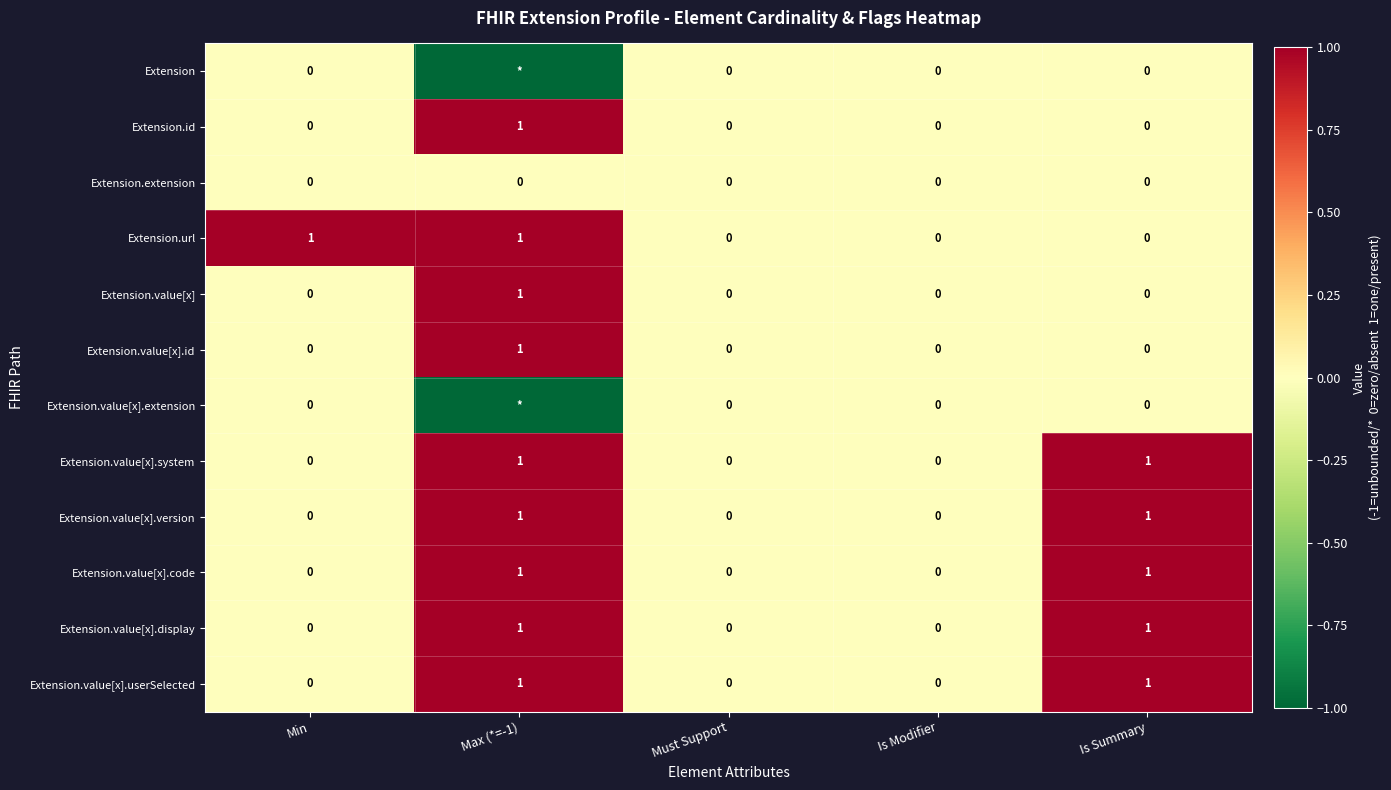

The value of Extension.url at Max (*=-1) is 1. True or false?

True